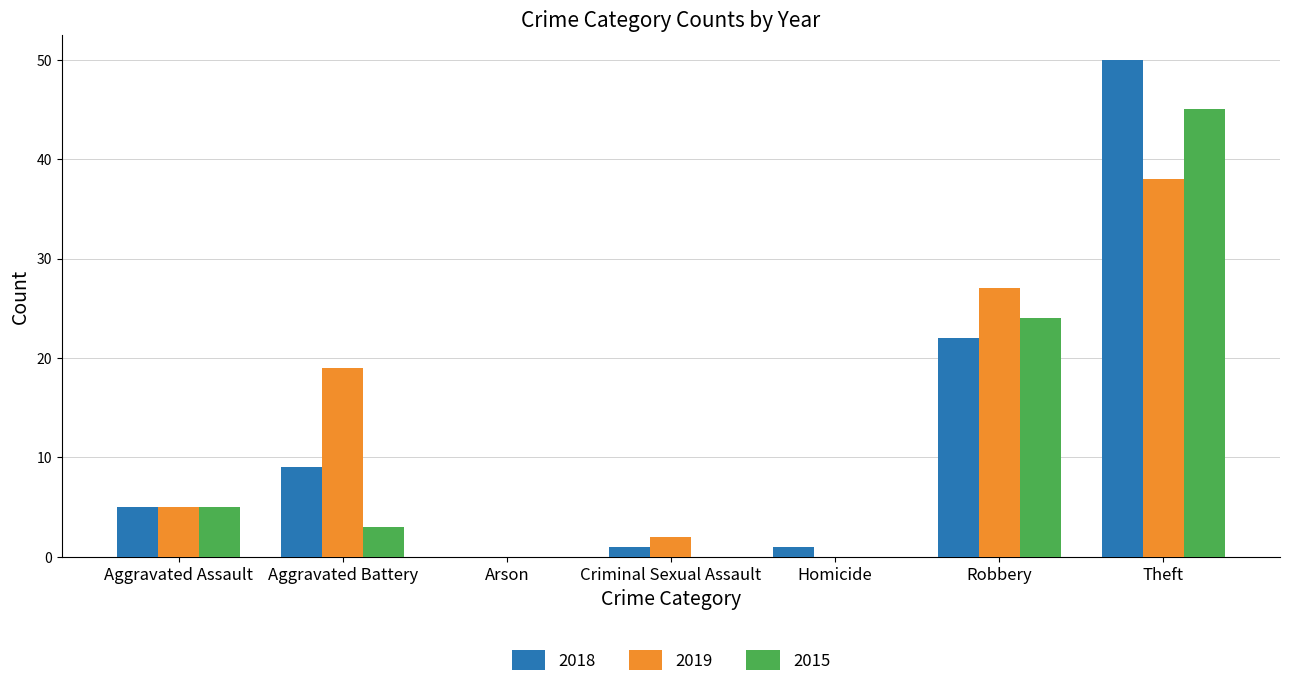

What is the maximum value for 2015?

45